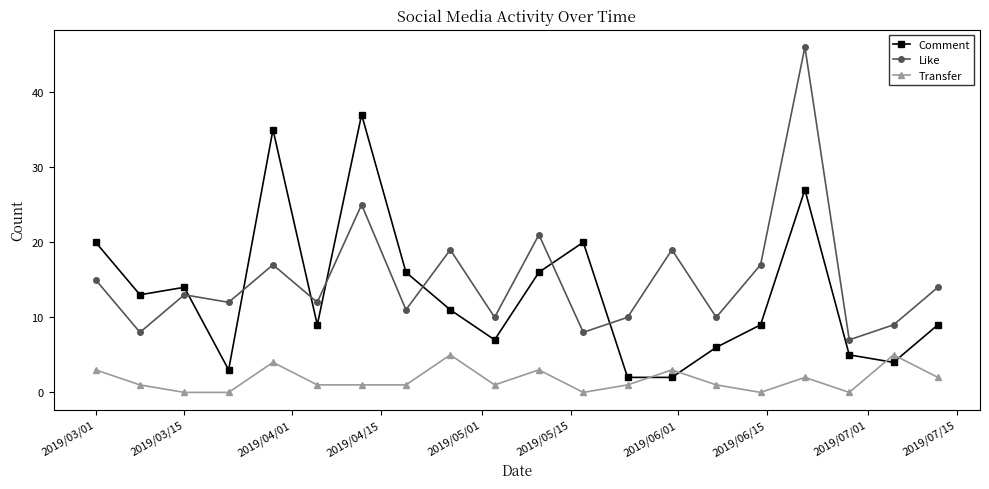

Count the number of data series in this chart.

3